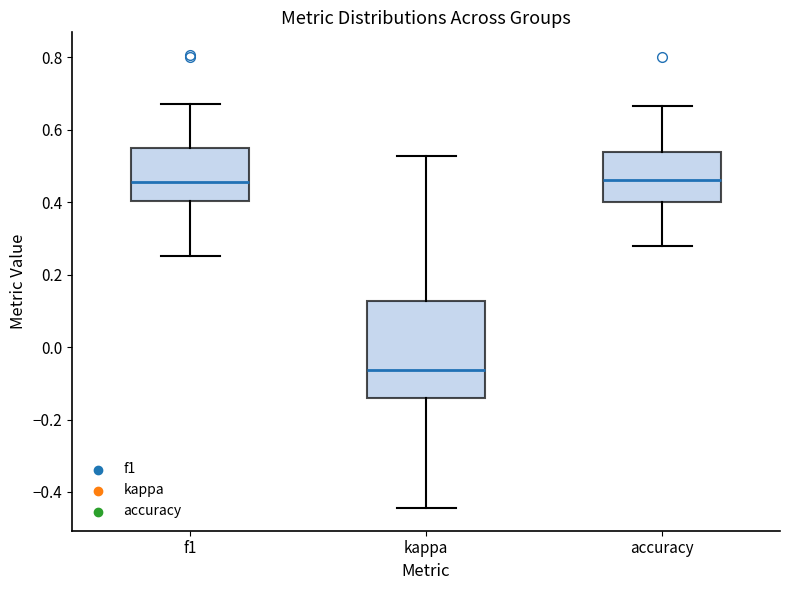

Reading left to right, transcribe this box plot: for each box, give where its median line is, the range the box spans, and where its two whiskers end, as read against the y-axis. The values are not printed on the chart, so give them approximately, as read against the axis.

f1: median 0.46, box 0.40 to 0.54, whiskers 0.26 to 0.68
kappa: median -0.06, box -0.14 to 0.12, whiskers -0.44 to 0.52
accuracy: median 0.46, box 0.40 to 0.54, whiskers 0.28 to 0.66